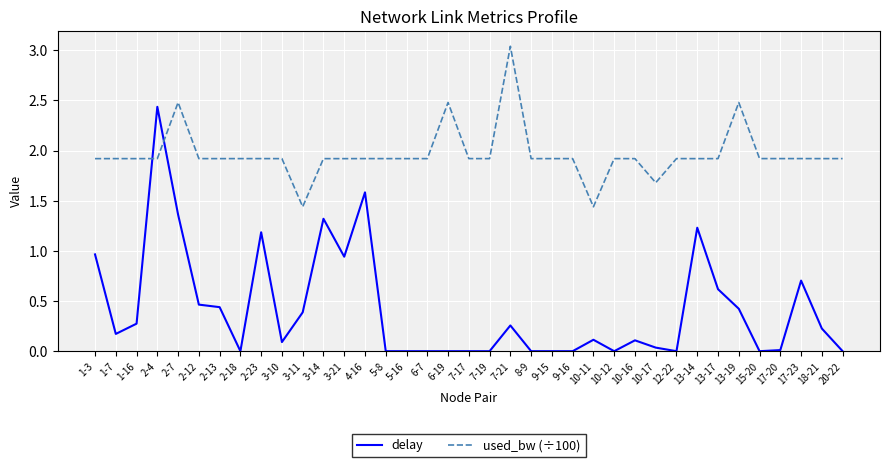

What is the average value of the used_bw (÷100) series?

2.0